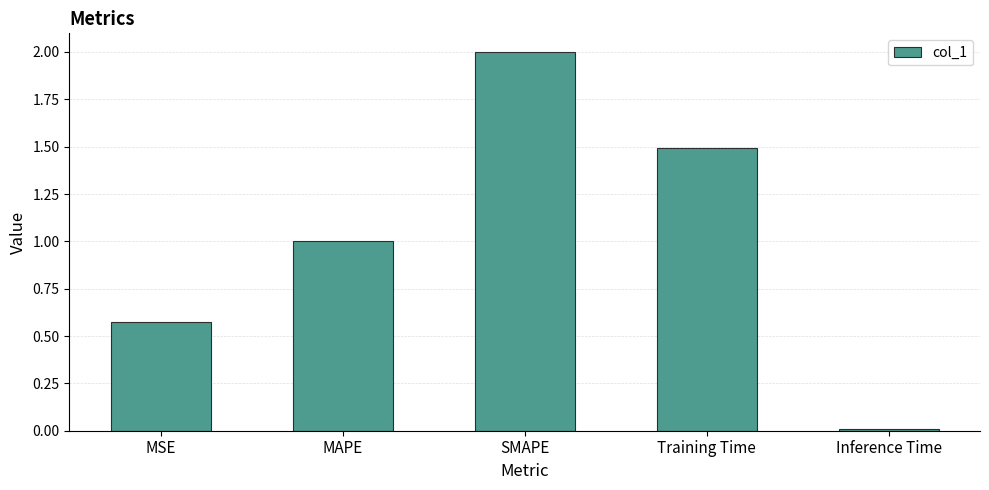

What is the difference between the second highest and second lowest values?

0.9